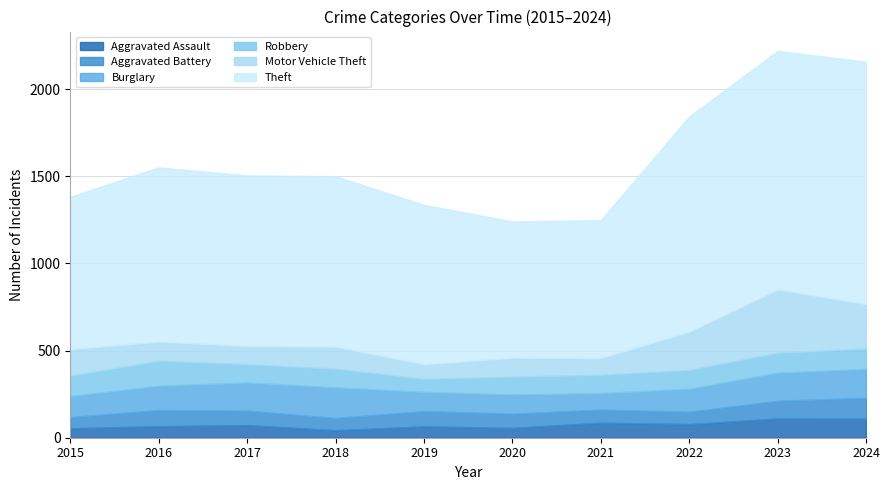

Read the Aggravated Battery value at 2015.

64